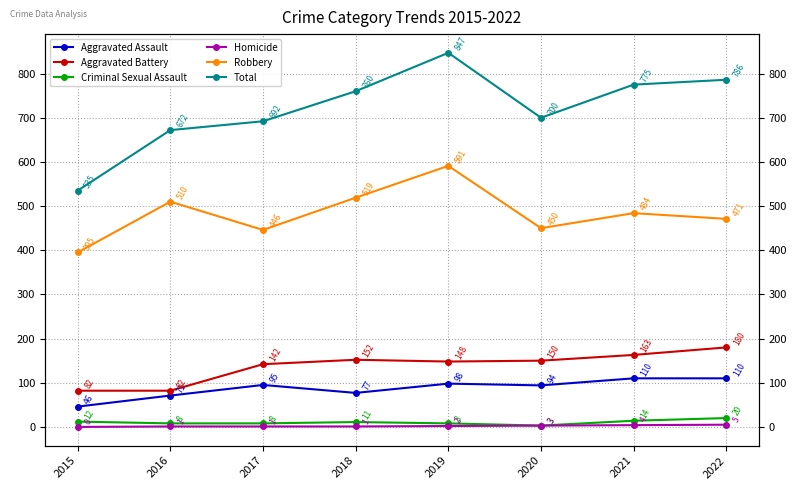

Which category has the highest value across all series?

2019